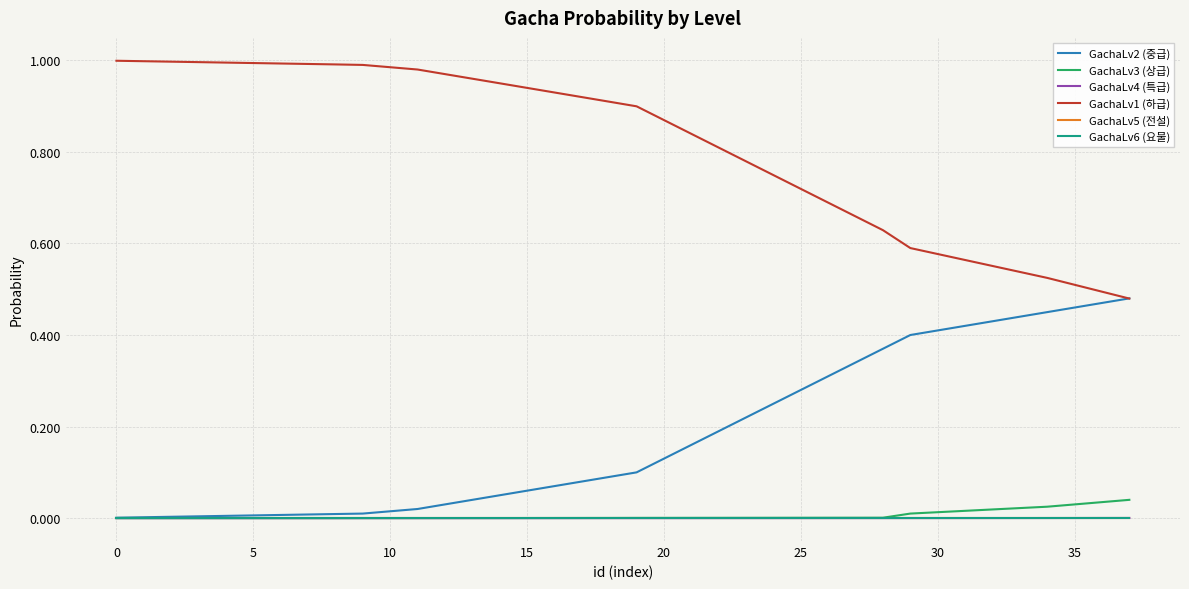

Does the chart have visible grid lines?

Yes